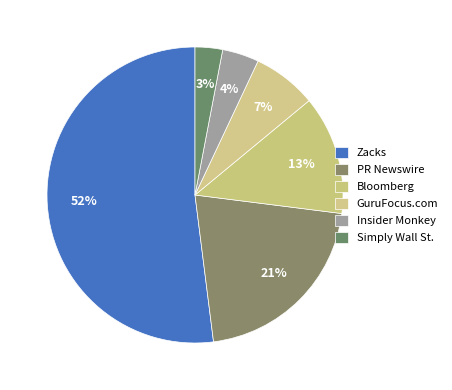

Is there any slice that represents more than half of the pie?

Yes